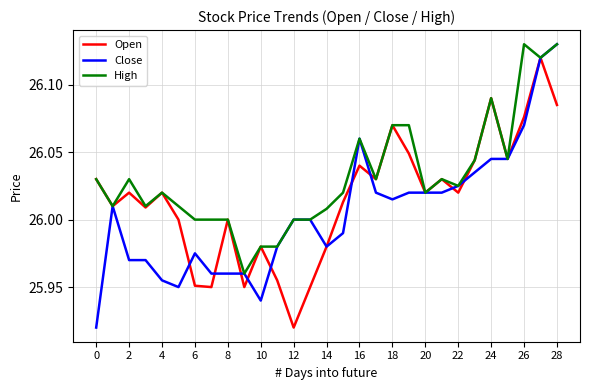

Rank the series by their average value, from highest to lowest.

High, Open, Close